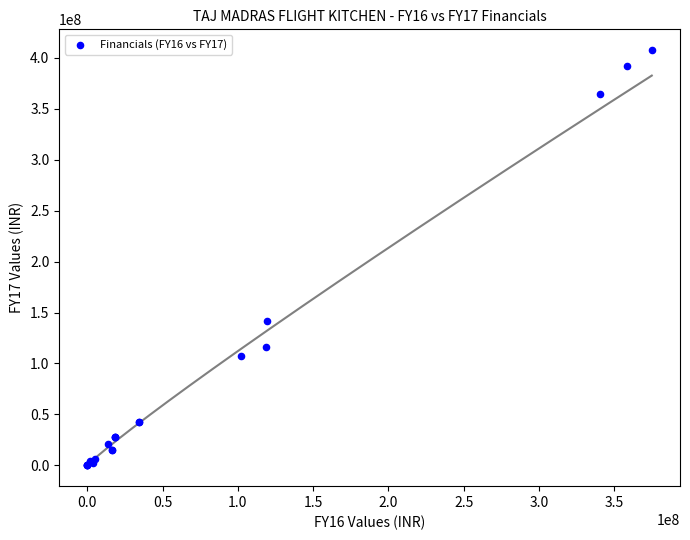

What Y value in the scatter plot is closest to 203731122?

141192499